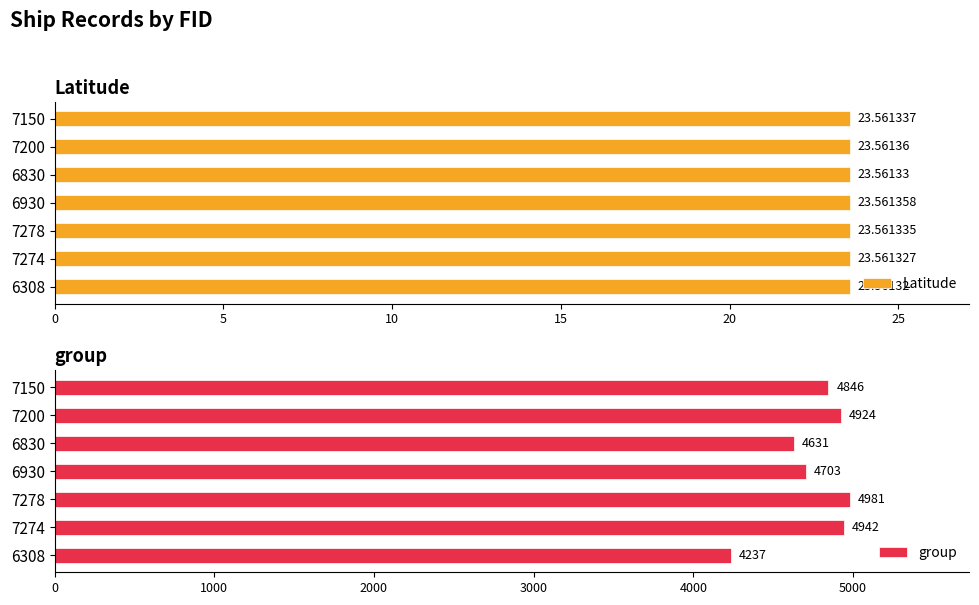

Are the bars horizontal?

Yes